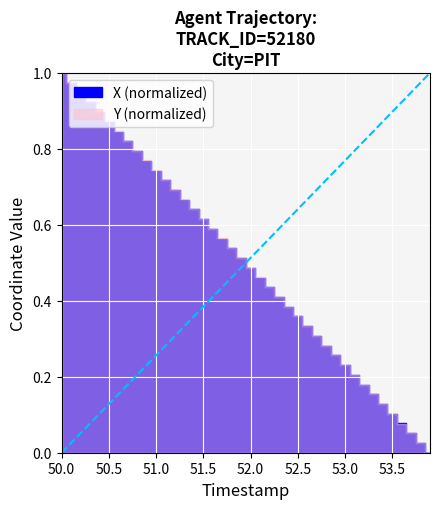

Reading right to left, transcribe all the data shown in this chart.

53.9=1.0	53.8=1.0	53.7=0.9	53.6=0.9	53.5=0.9	53.4=0.9	53.3=0.8	53.2=0.8	53.1=0.8	53.0=0.8	52.9=0.7	52.8=0.7	52.7=0.7	52.6=0.7	52.5=0.6	52.4=0.6	52.3=0.6	52.2=0.6	52.1=0.5	52.0=0.5	51.9=0.5	51.8=0.5	51.7=0.4	51.6=0.4	51.5=0.4	51.4=0.4	51.3=0.3	51.2=0.3	51.1=0.3	51.0=0.3	50.9=0.2	50.8=0.2	50.7=0.2	50.6=0.2	50.5=0.1	50.4=0.1	50.3=0.1	50.2=0.1	50.1=0.0	50.0=0.0